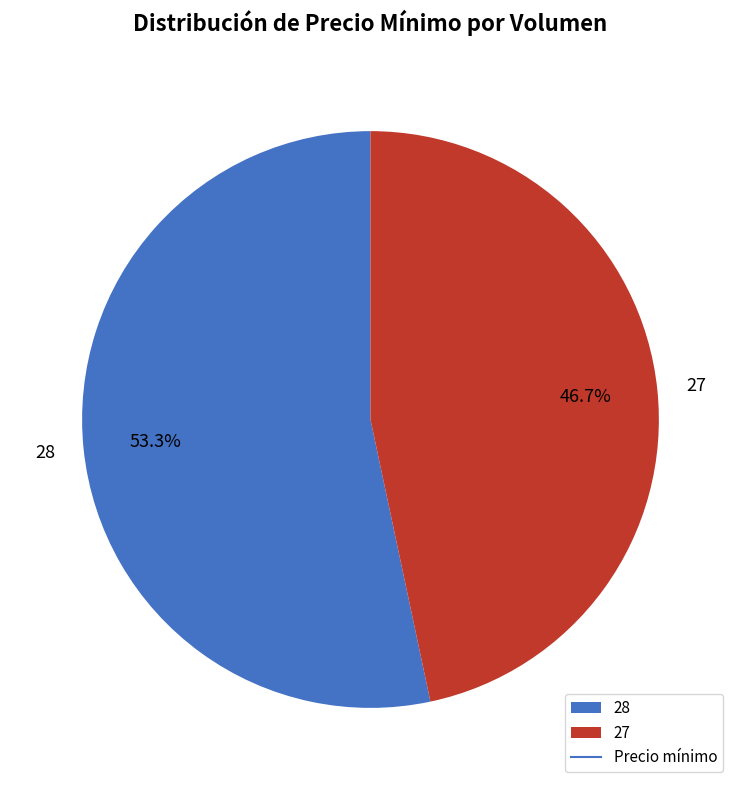

Count the number of slices in the pie.

2